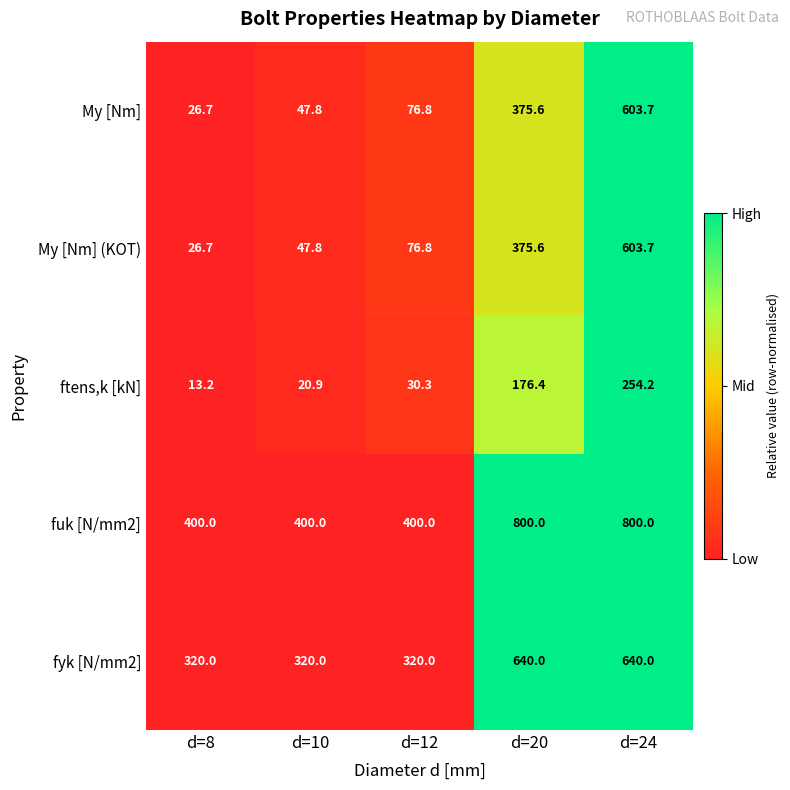

What is the smallest value displayed?

13.2